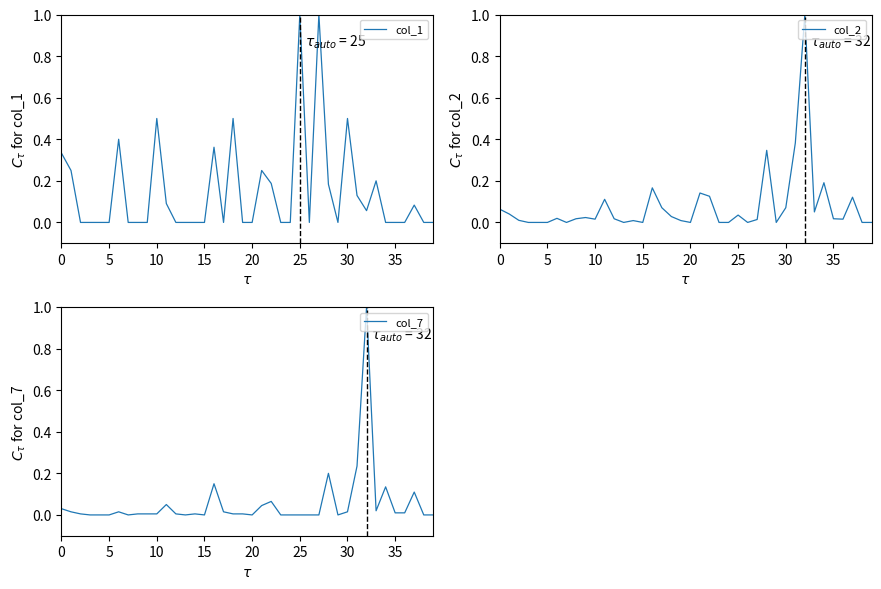

Which series has the largest range (max minus min)?

col_1